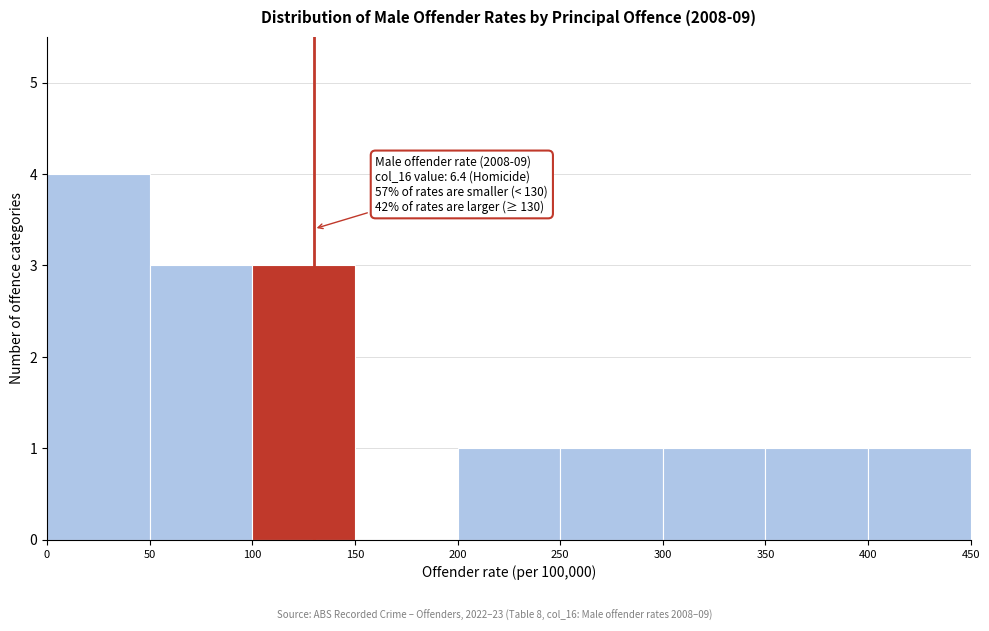

Over which range of the x-axis is the bar tallest?

0 to 50